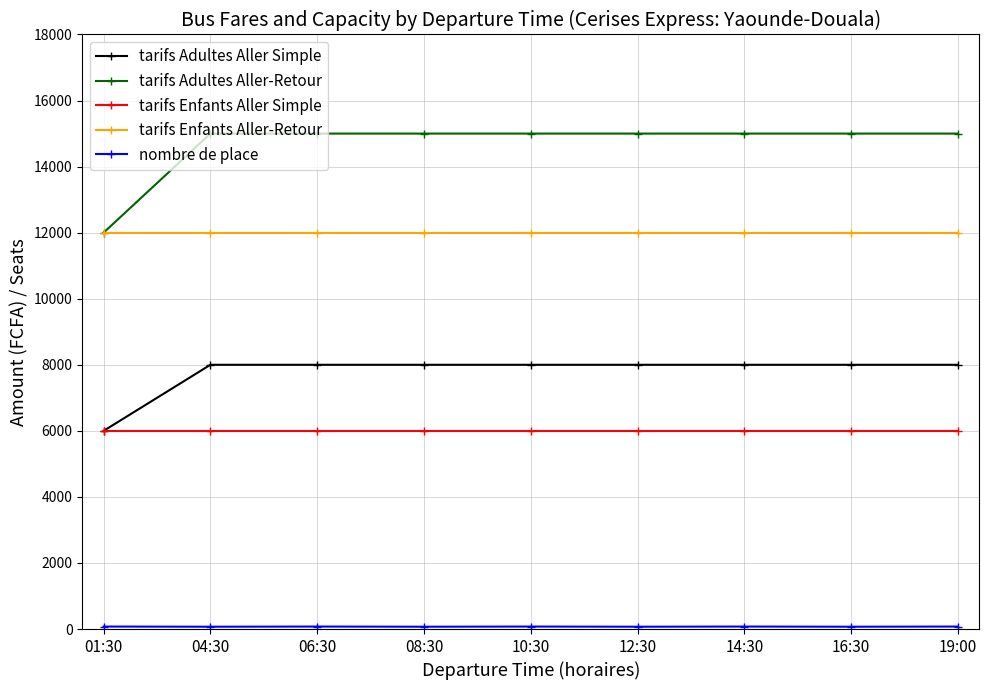

True or false: tarifs Adultes Aller Simple and tarifs Adultes Aller-Retour cross at least once.

False